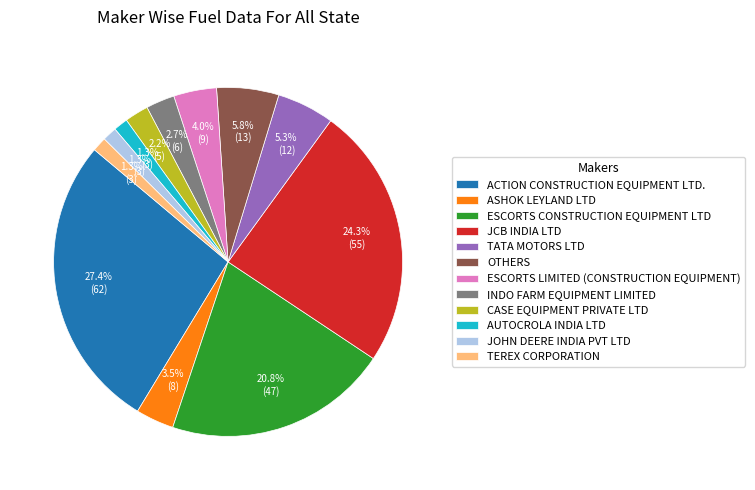

Does any single category account for the majority?

No